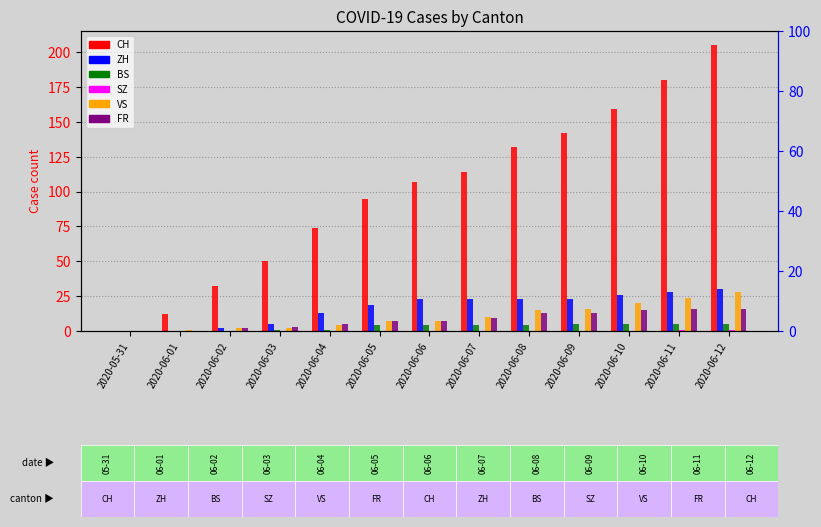

At how many categories does at least one series exceed 146?

3